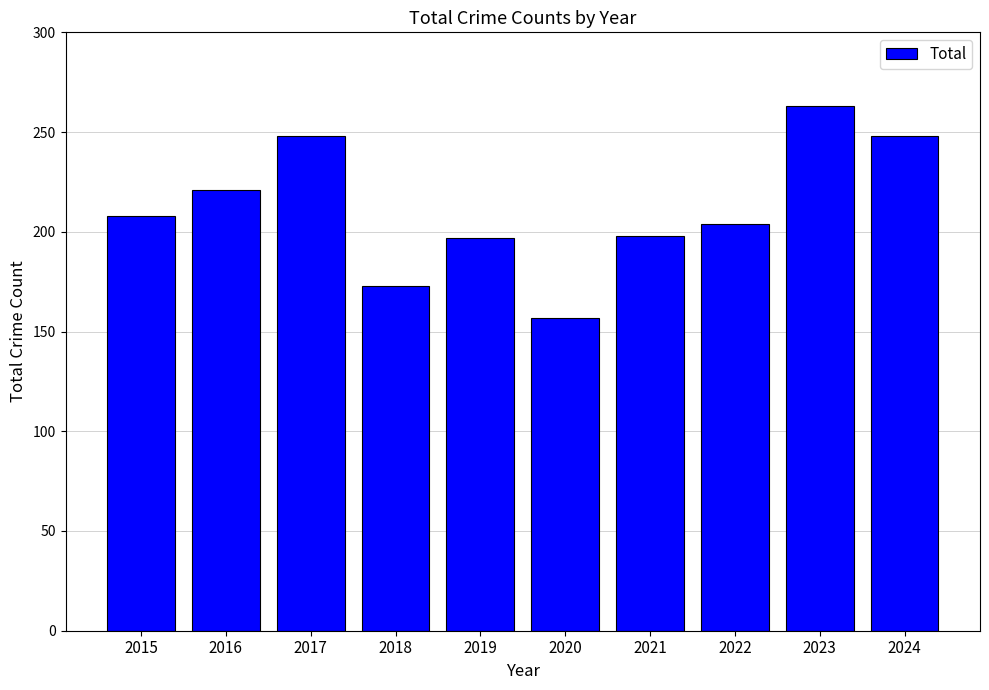

Which has a higher value, 2018 or 2023?

2023